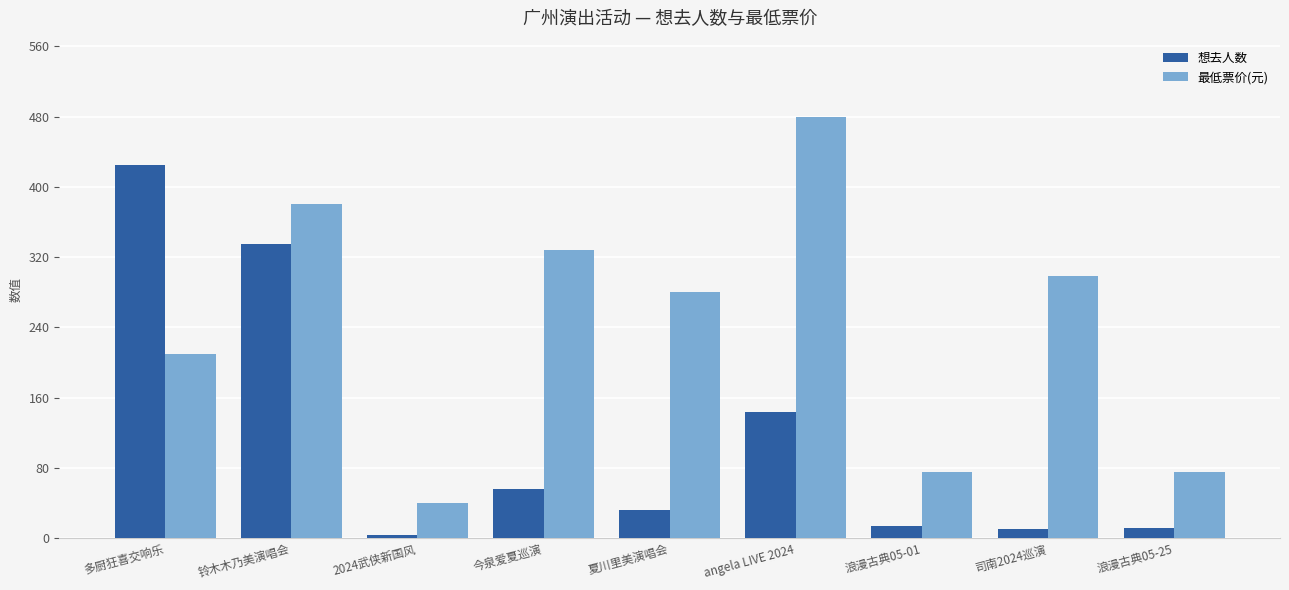

What is the label of the 1st bar from the right?

浪漫古典05-25